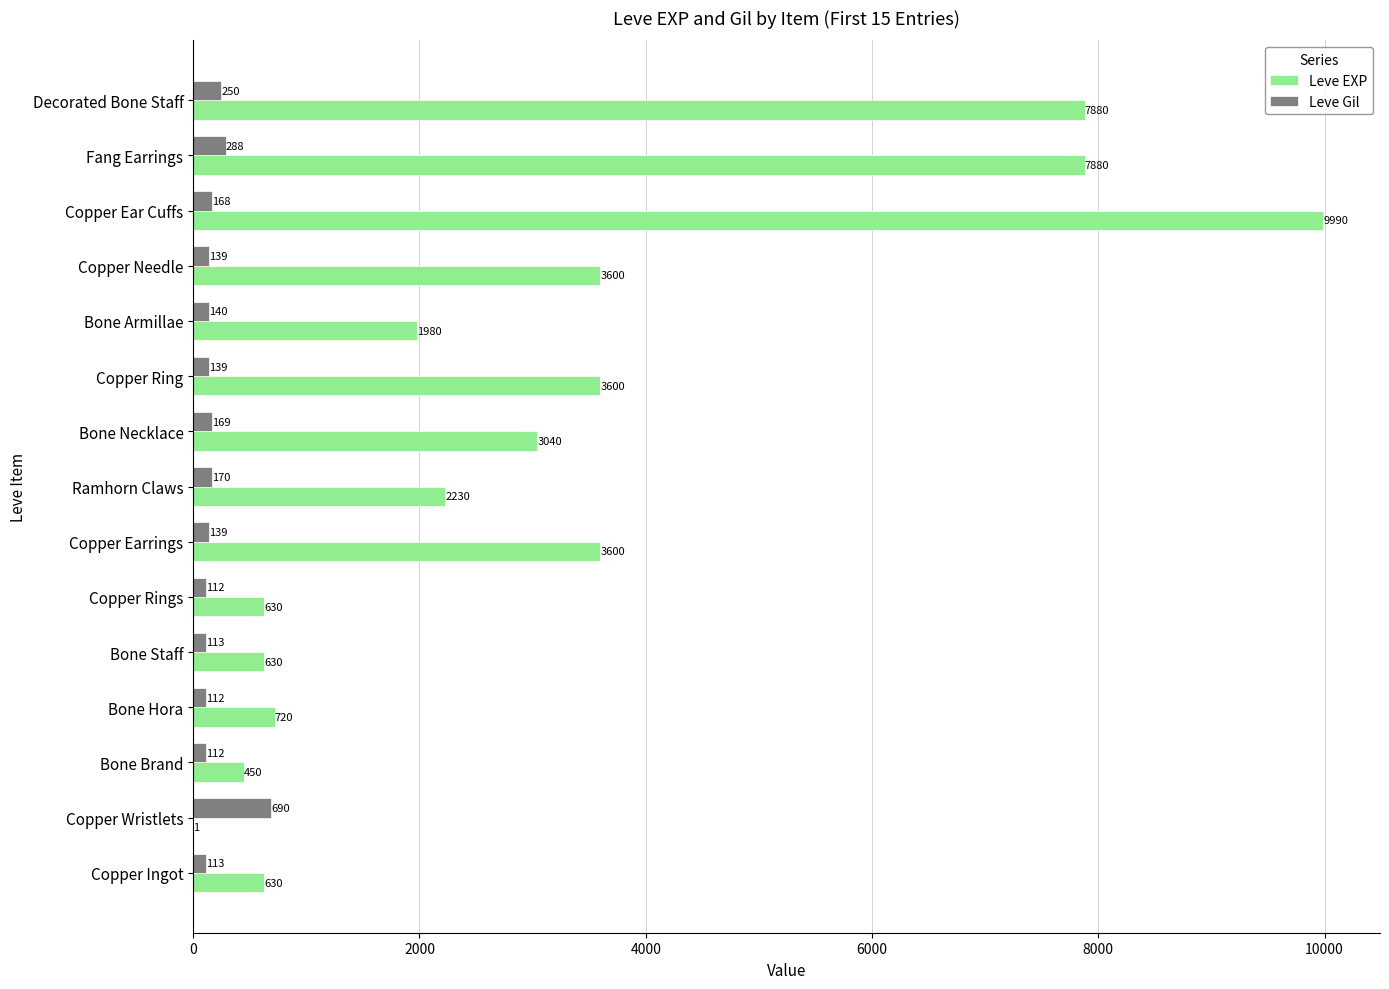

Read the Leve EXP value at Copper Ingot, to the nearest 100.

600